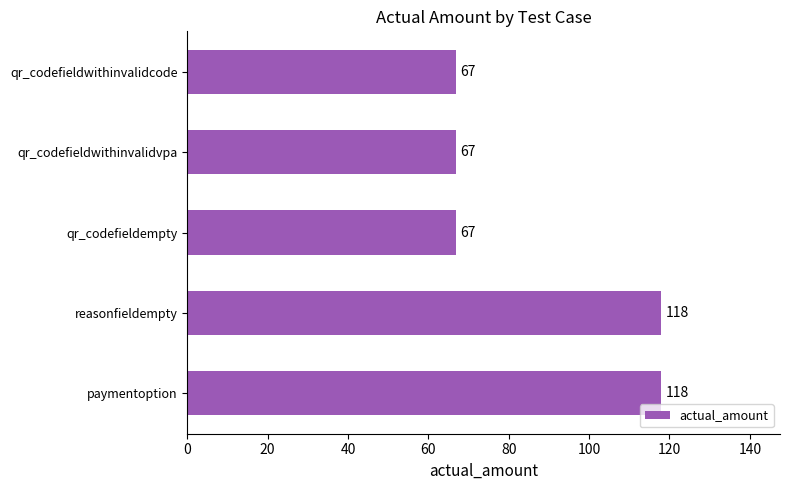

What is the greatest value displayed?

118